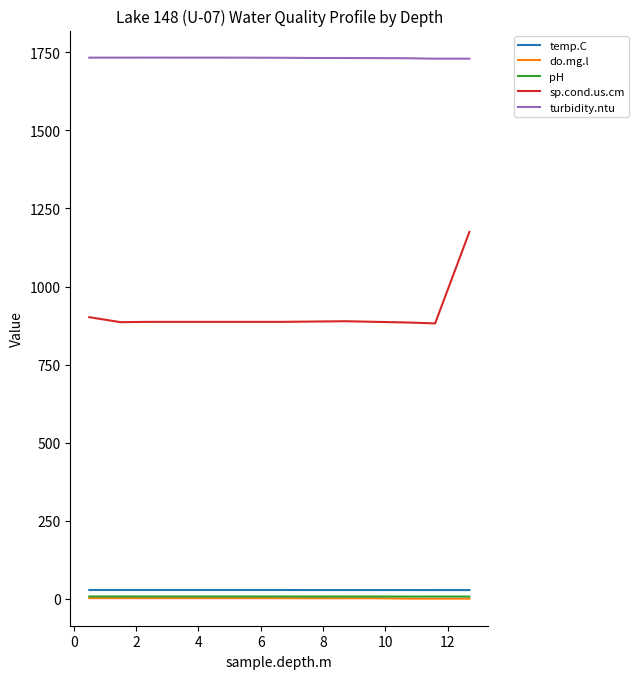

What is the maximum value for turbidity.ntu?

1733.2